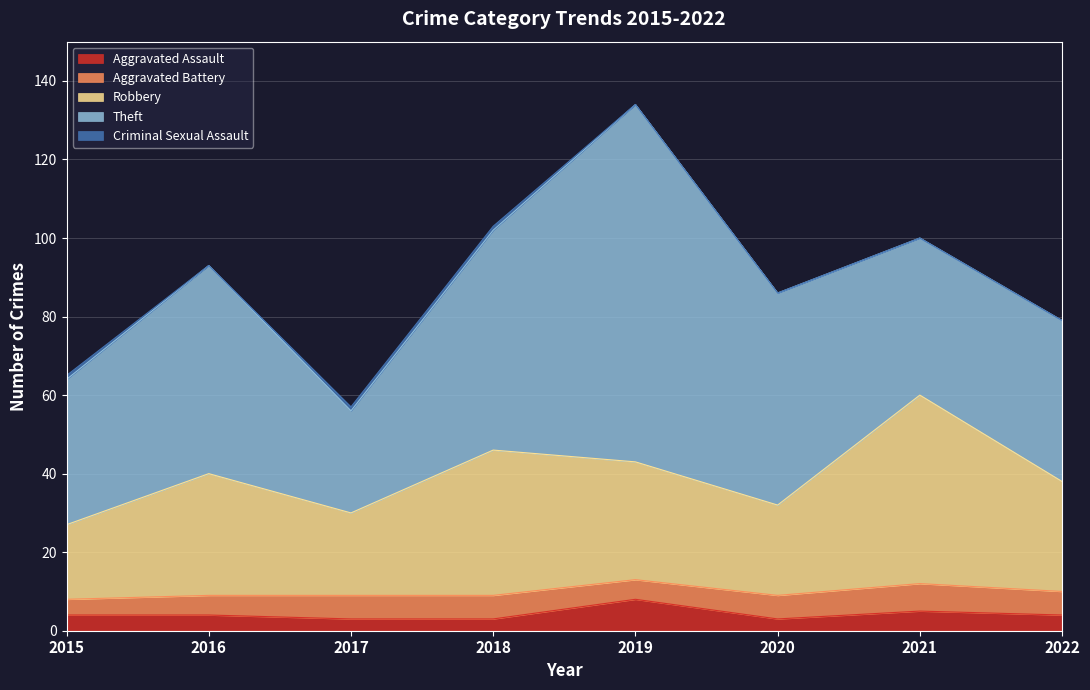

Reading right to left, transcribe all the data shown in this chart.

Aggravated Assault: 2022=4	2021=5	2020=3	2019=8	2018=3	2017=3	2016=4	2015=4
Aggravated Battery: 2022=6	2021=7	2020=6	2019=5	2018=6	2017=6	2016=5	2015=4
Robbery: 2022=28	2021=48	2020=23	2019=30	2018=37	2017=21	2016=31	2015=19
Theft: 2022=41	2021=40	2020=54	2019=91	2018=56	2017=26	2016=53	2015=37
Criminal Sexual Assault: 2022=0	2021=0	2020=0	2019=0	2018=1	2017=1	2016=0	2015=1